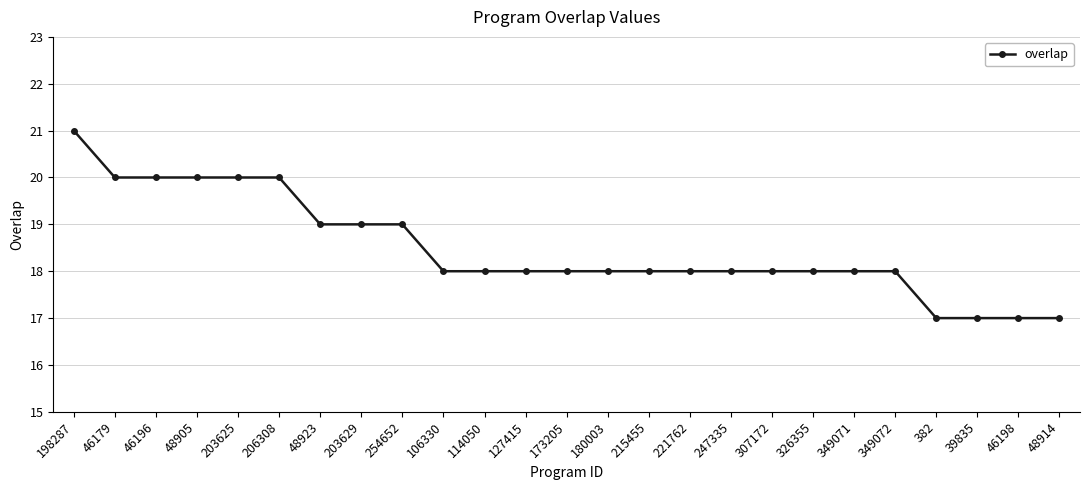

The chart shows a value of 18 at 173205. True or false?

True